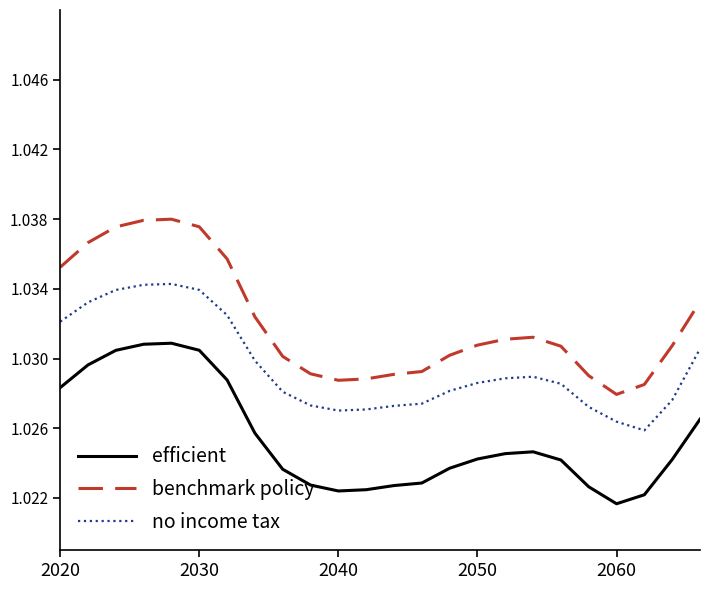

True or false: efficient and benchmark policy cross at least once.

False